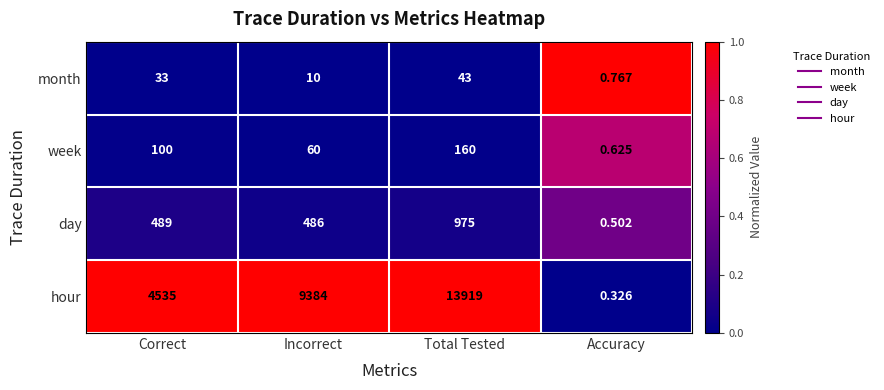

Is the value of month at Total Tested greater than the value of day at Accuracy?

Yes